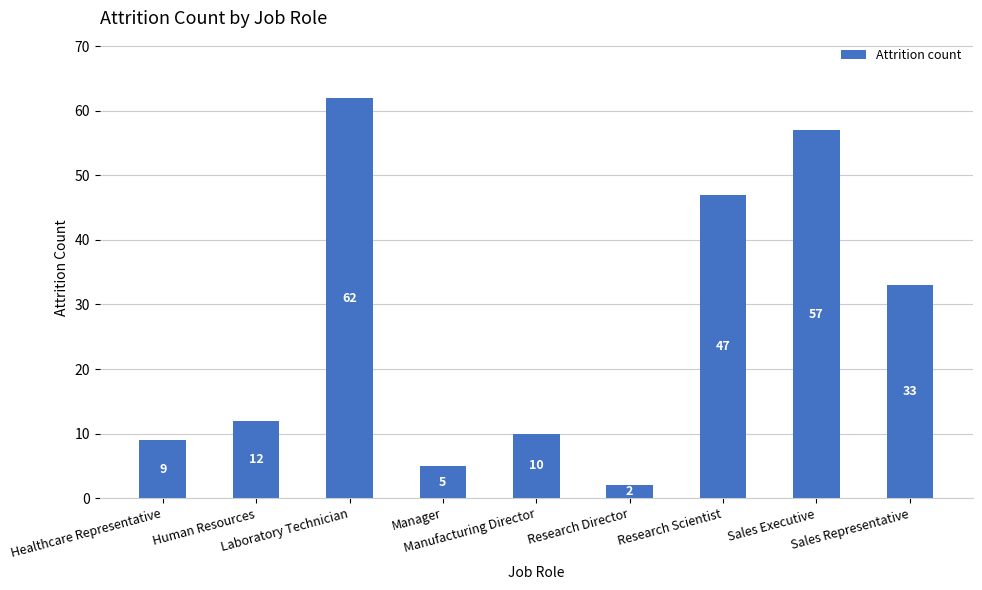

What is the label of the 7th bar from the right?

Laboratory Technician